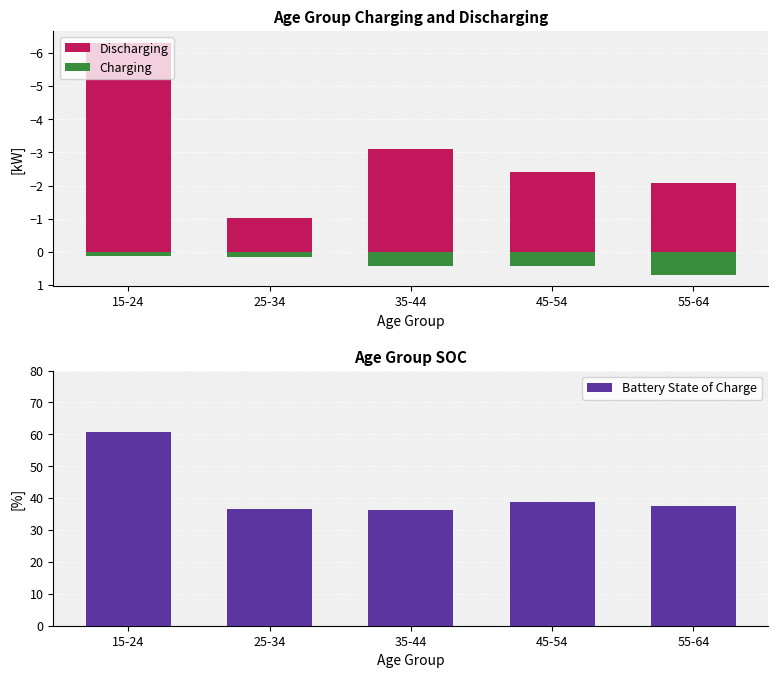

At which category is the sum across all series the highest?

15-24